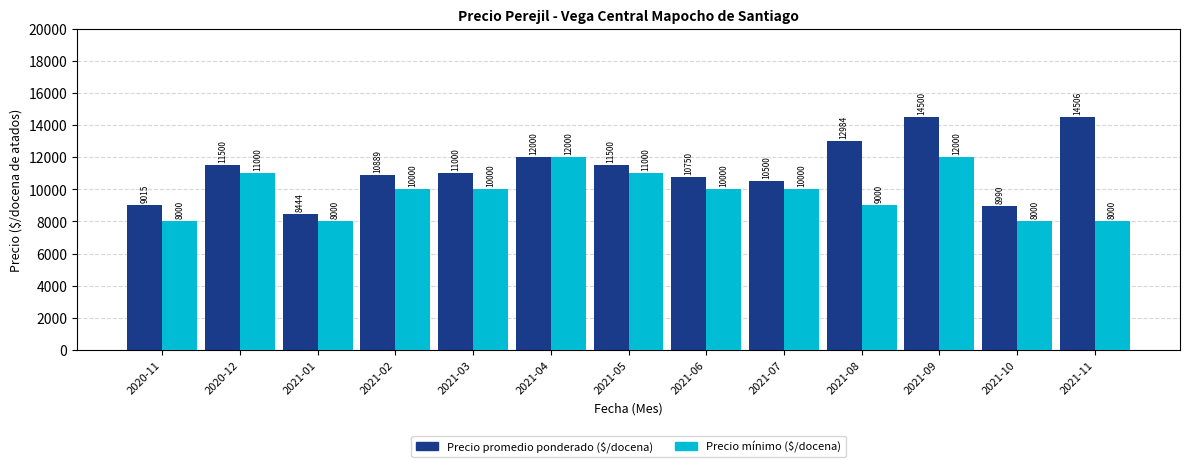

Rank the series by their average value, from lowest to highest.

Precio mínimo ($/docena), Precio promedio ponderado ($/docena)